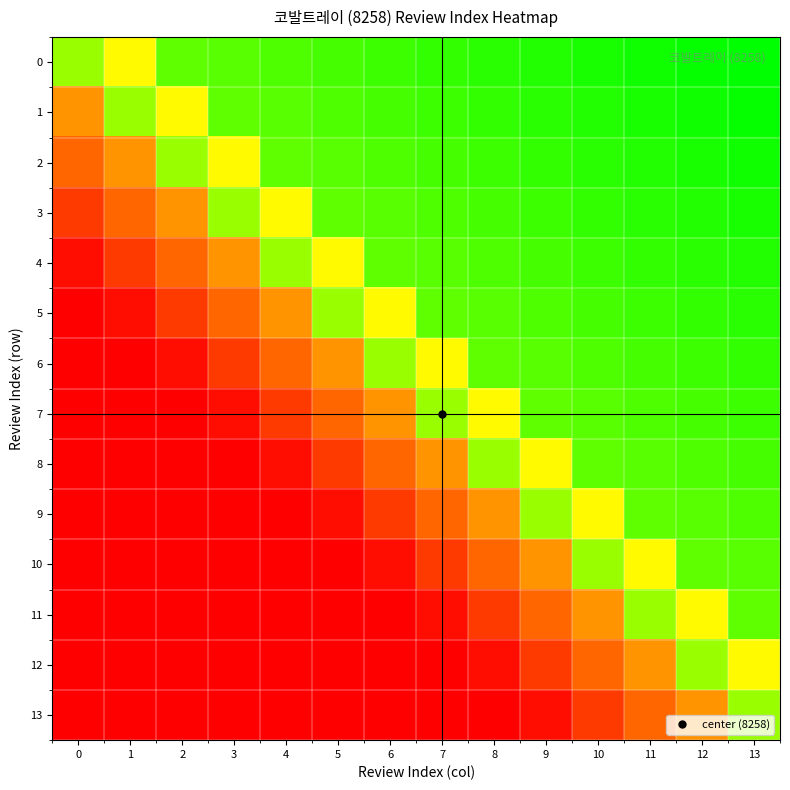

At how many categories does at least one series exceed 0?

14